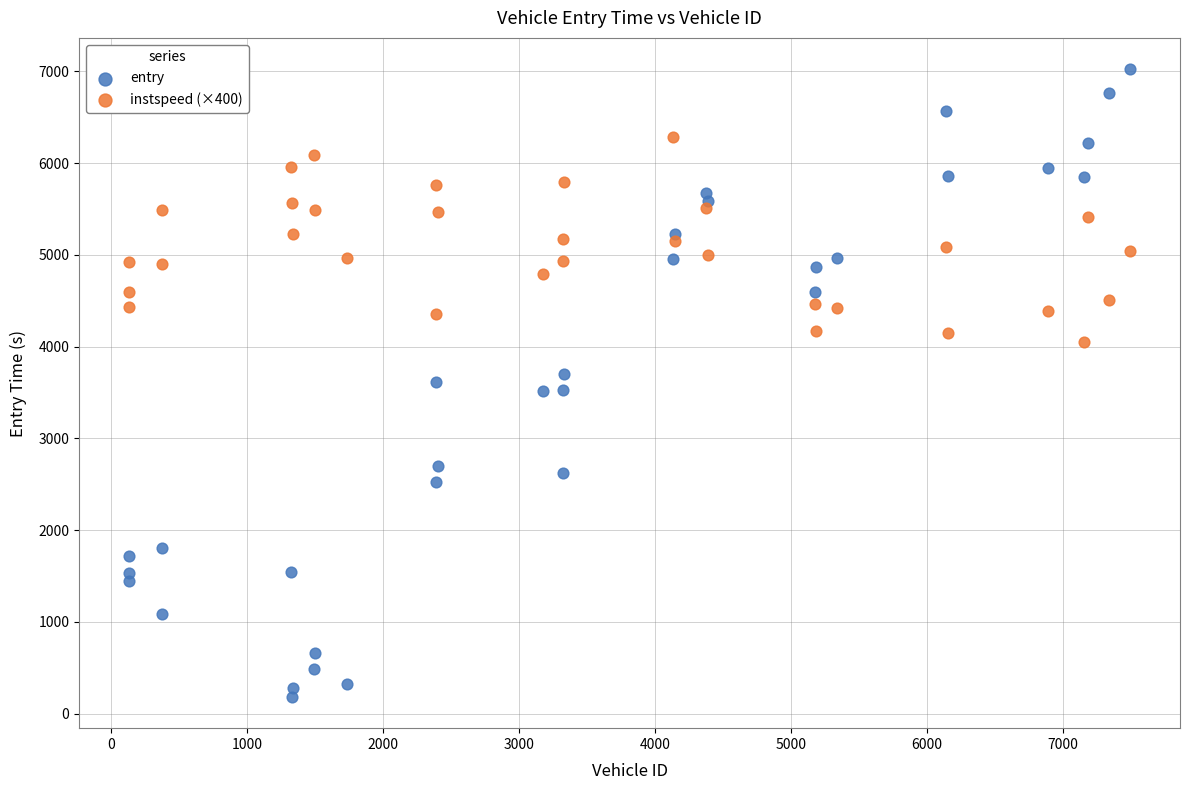

Which series reaches the minimum Y coordinate?

entry